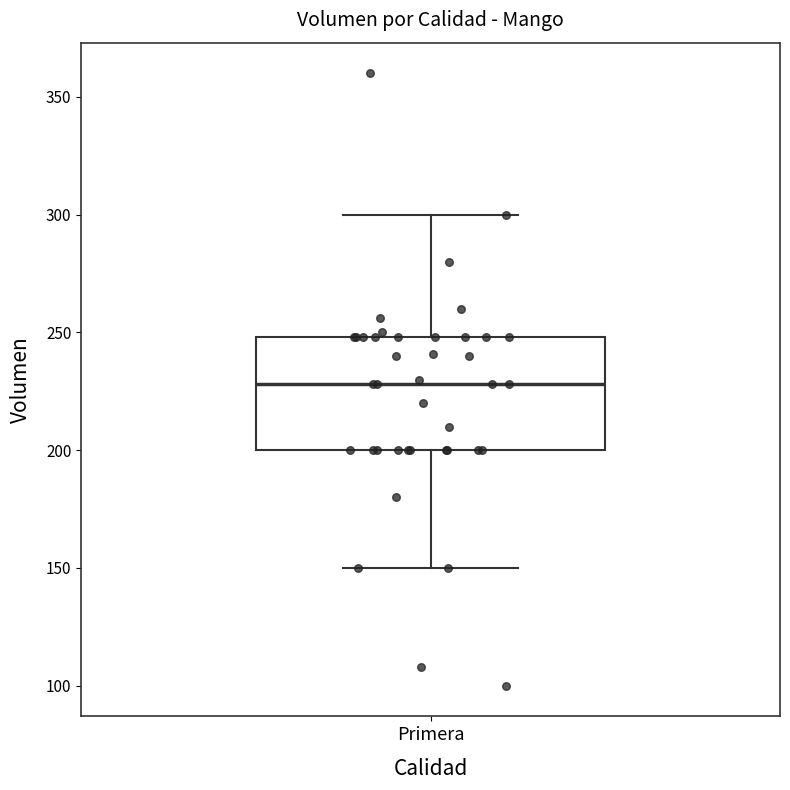

Read this box plot against the y-axis: the position of the median line, the range covered by the box, and the ends of both whiskers. The values are not printed on the chart, so give them approximately, as read against the axis.

median 230, box 200 to 250, whiskers 150 to 300